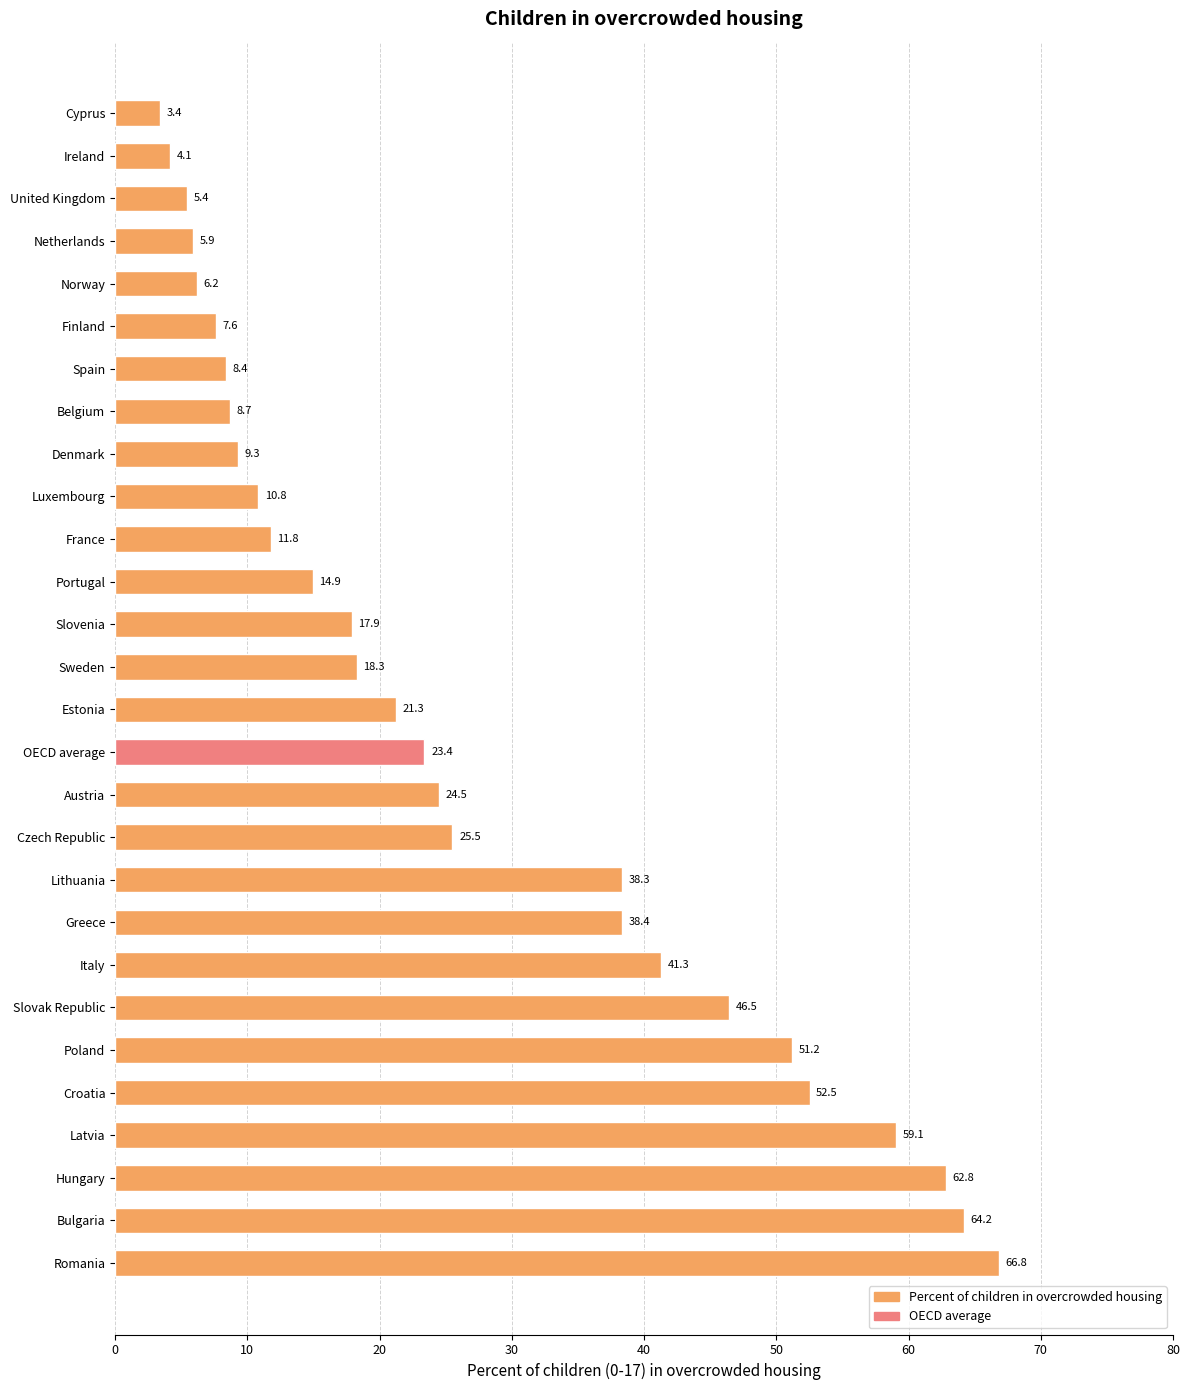

What position from the top is Belgium?

8